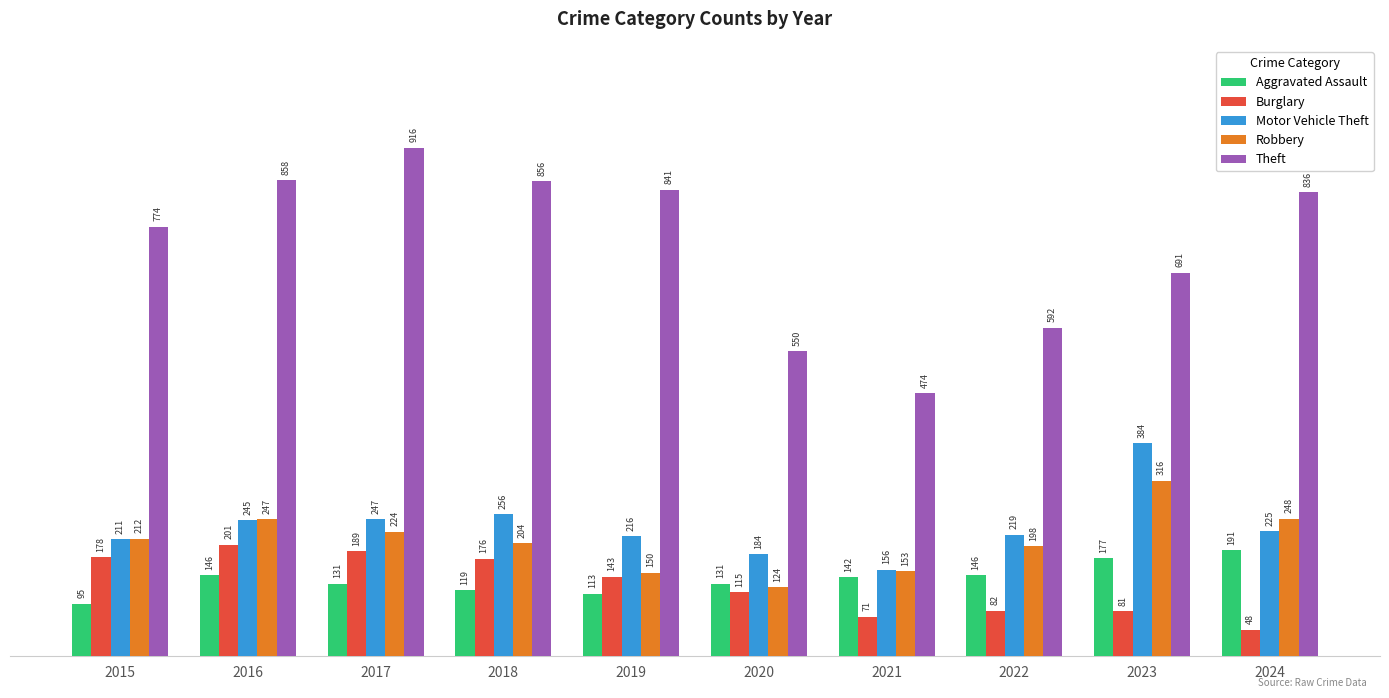

How many distinct data groups are displayed?

5